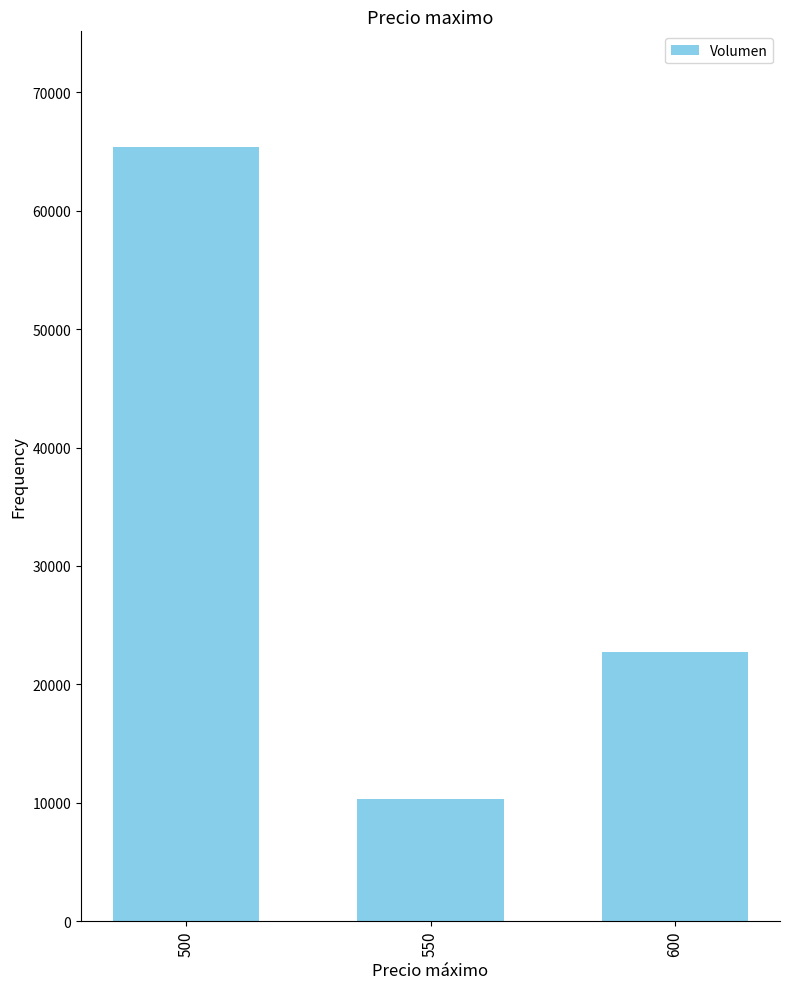

Reading left to right, what are all the values shown in this chart?

65340	10300	22720